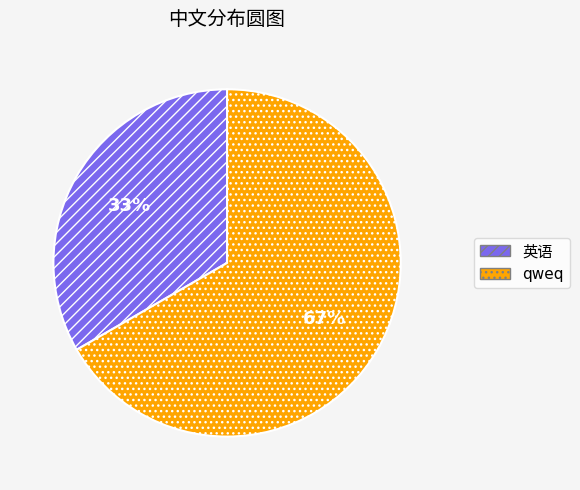

Which slice represents more than half of the pie?

qweq